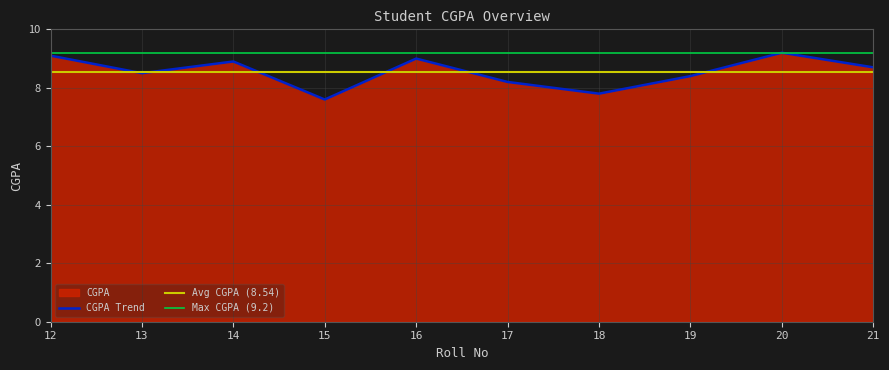

The value at 18 is 7.8. True or false?

True